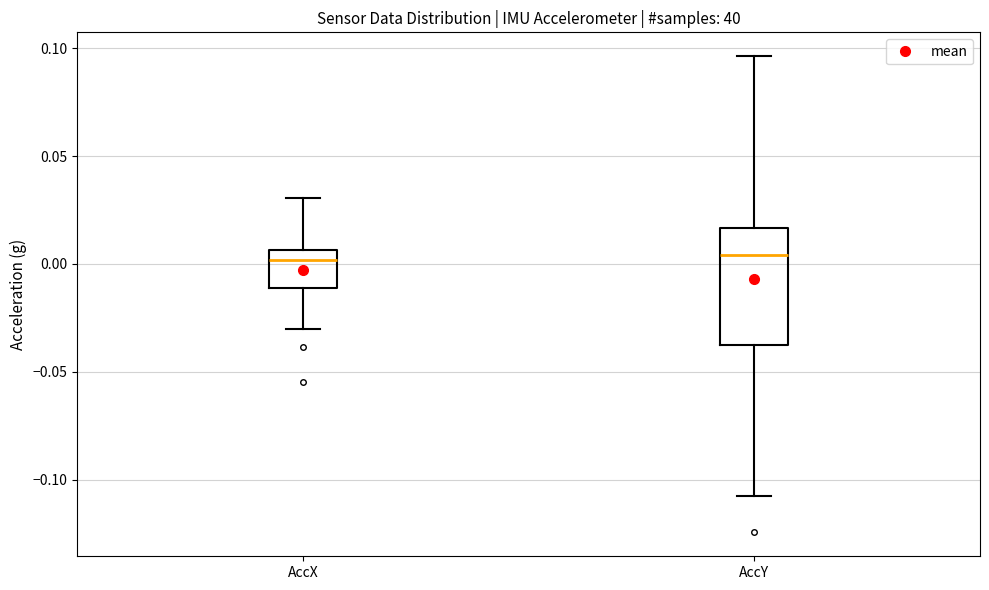

Where does the median line of the box for AccY sit on the y-axis? The values are not printed on the chart, so give them approximately, as read against the axis.

0.005